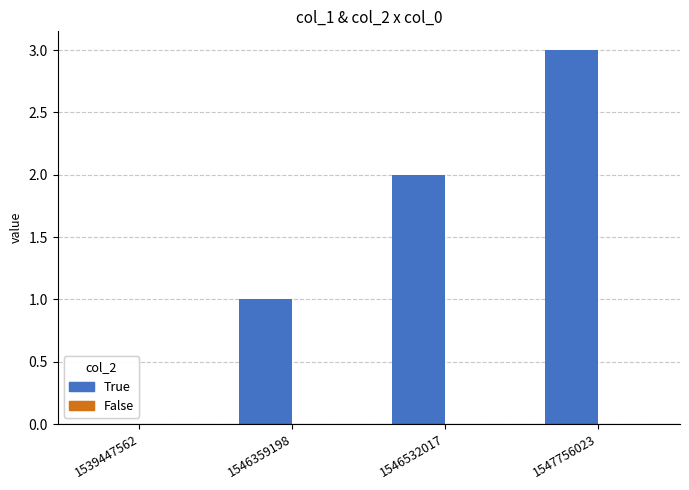

Which has a higher value, 1547756023 or 1546359198?

1547756023